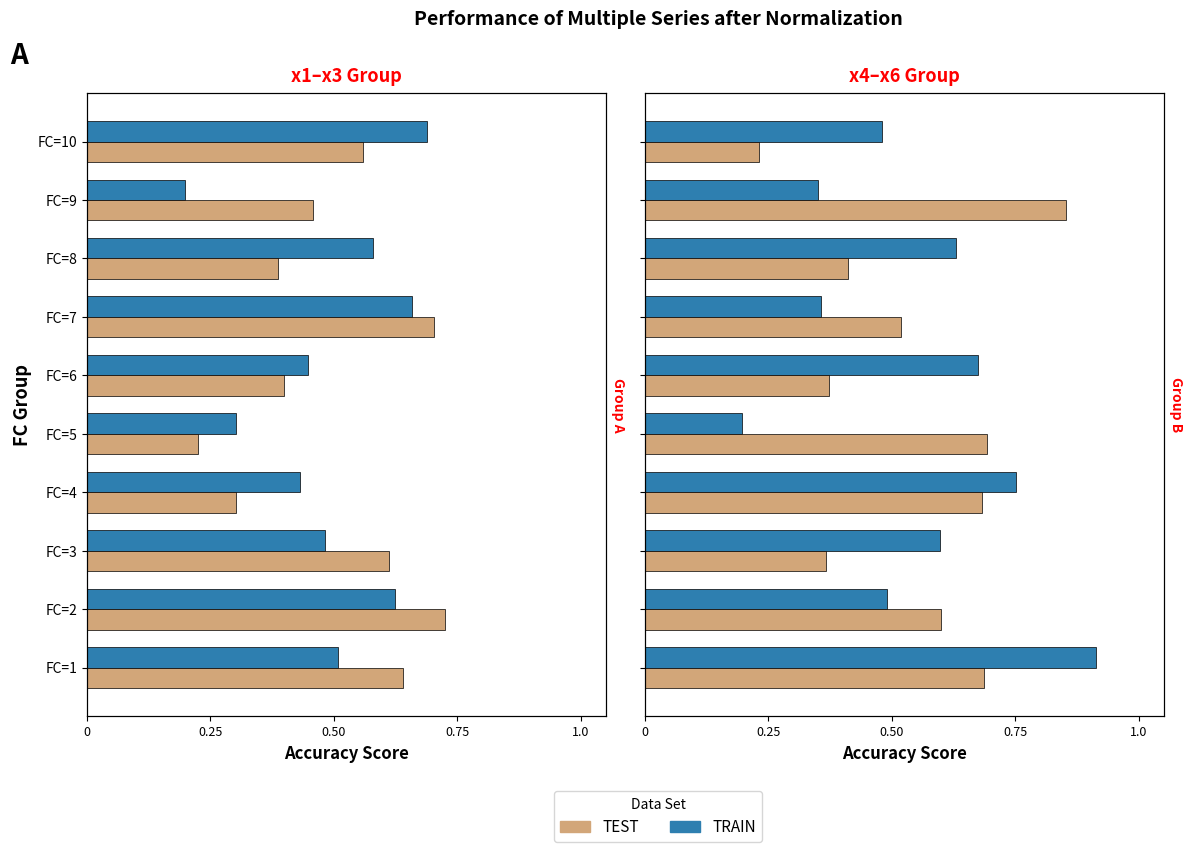

What value does the TRAIN series have at FC=8?

0.6